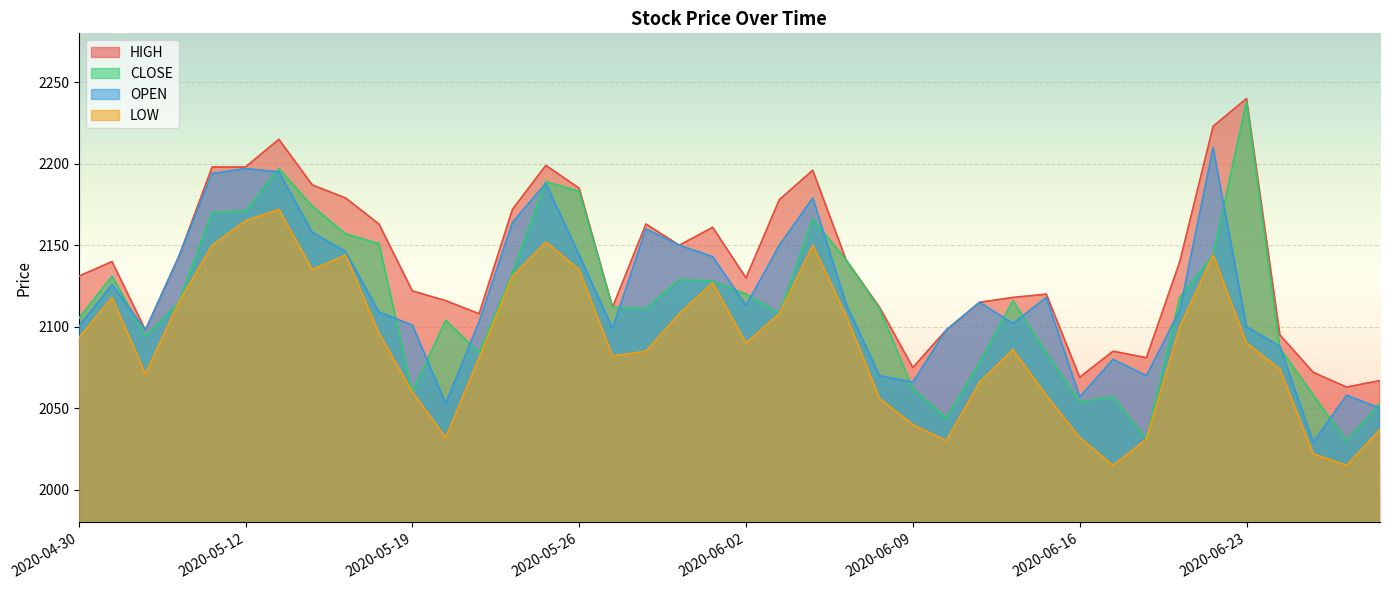

What is the total value across all series at 2020-06-22?

8721